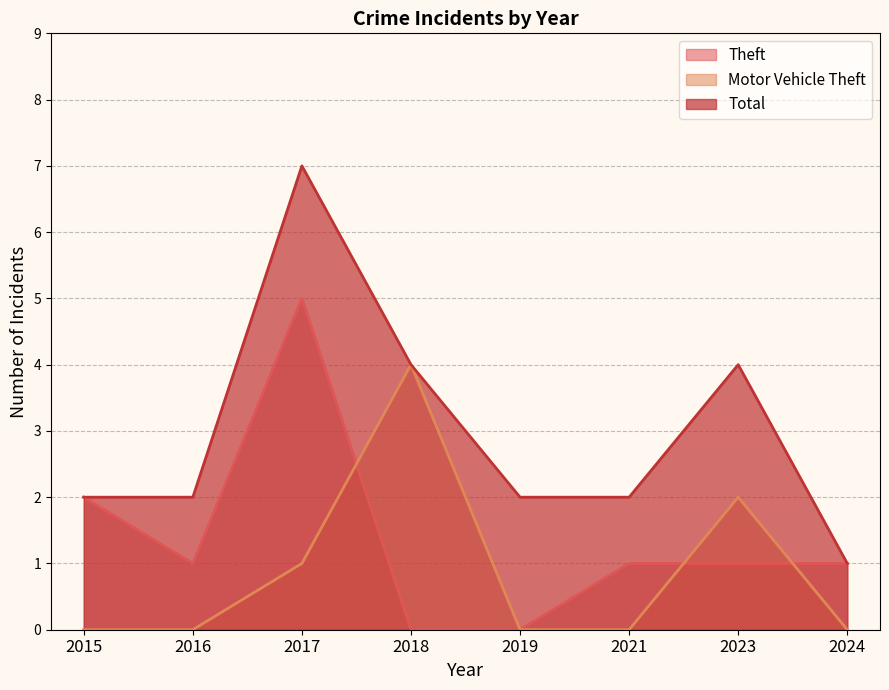

In Motor Vehicle Theft, how many points are higher than both neighbors (excluding endpoints)?

2